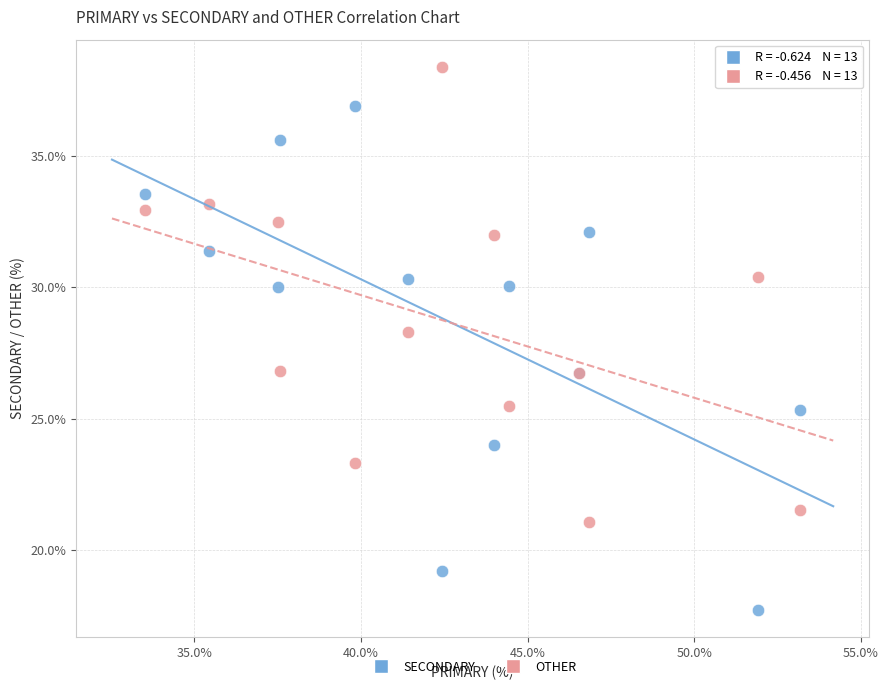

Which series has the largest Y range (max minus min)?

SECONDARY